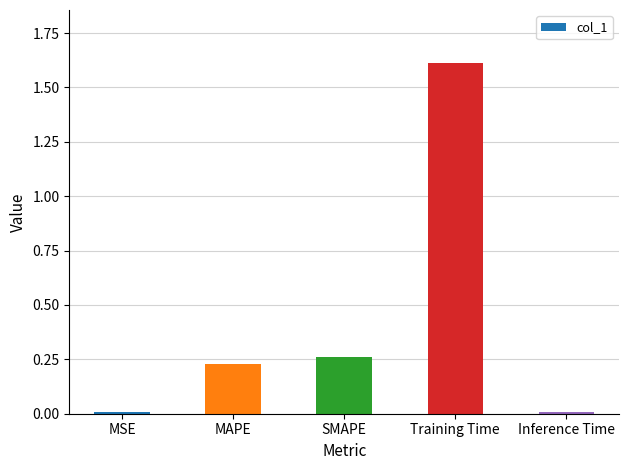

What is the difference between the maximum and minimum values?

1.6